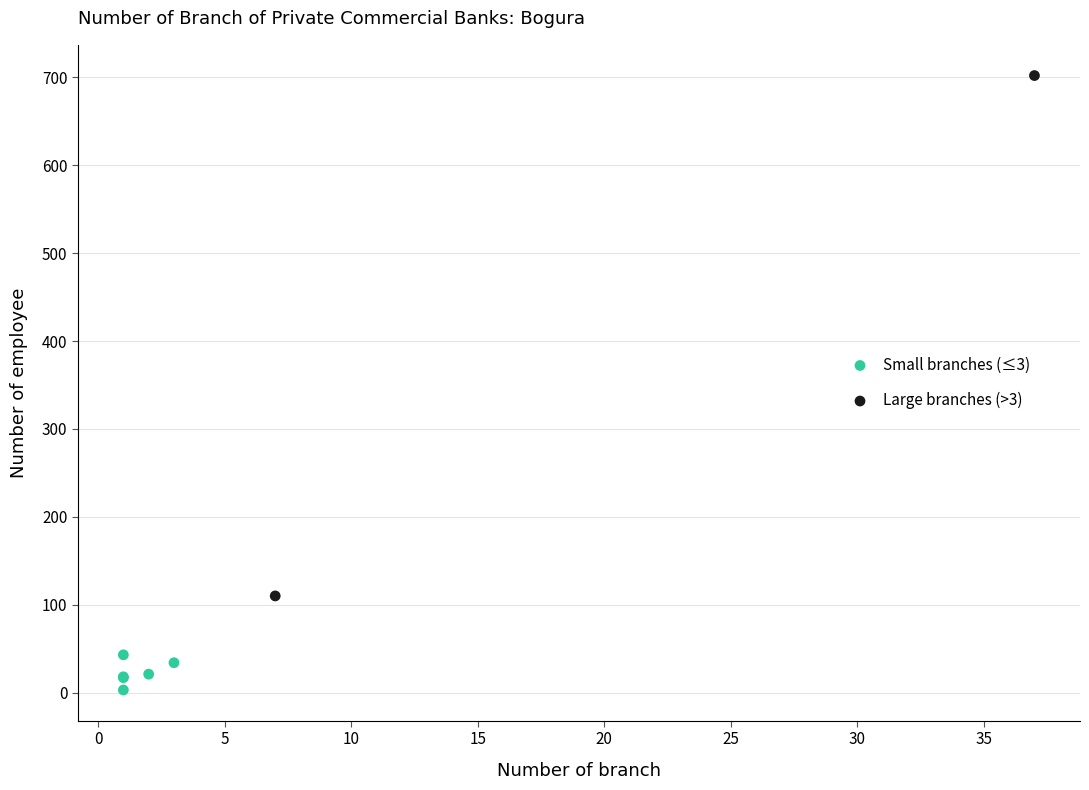

What are all the series names shown in the legend?

Small branches (≤3), Large branches (>3)